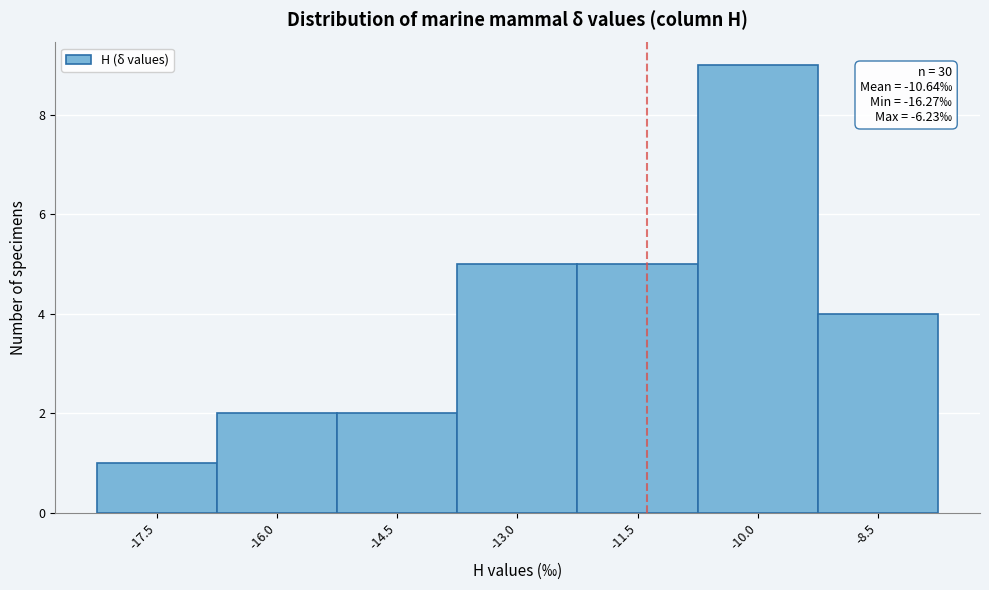

Reading left to right, list all the values displayed in this chart.

-17.5=1	-16.0=2	-14.5=2	-13.0=5	-11.5=5	-10.0=9	-8.5=4